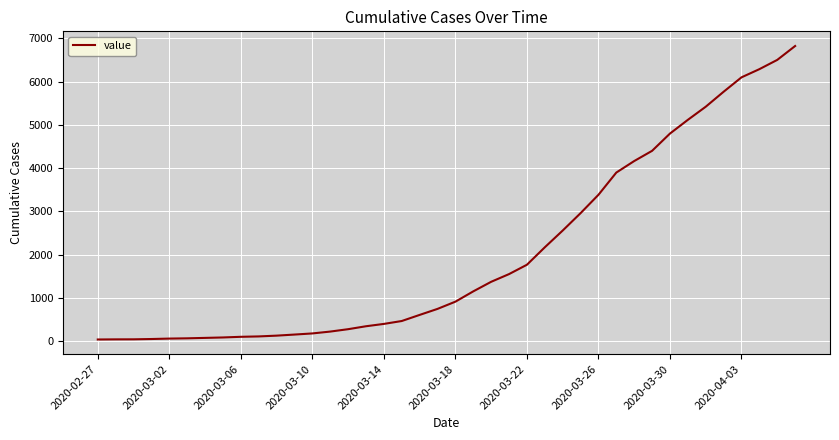

What is the difference between the maximum and minimum values?

6781